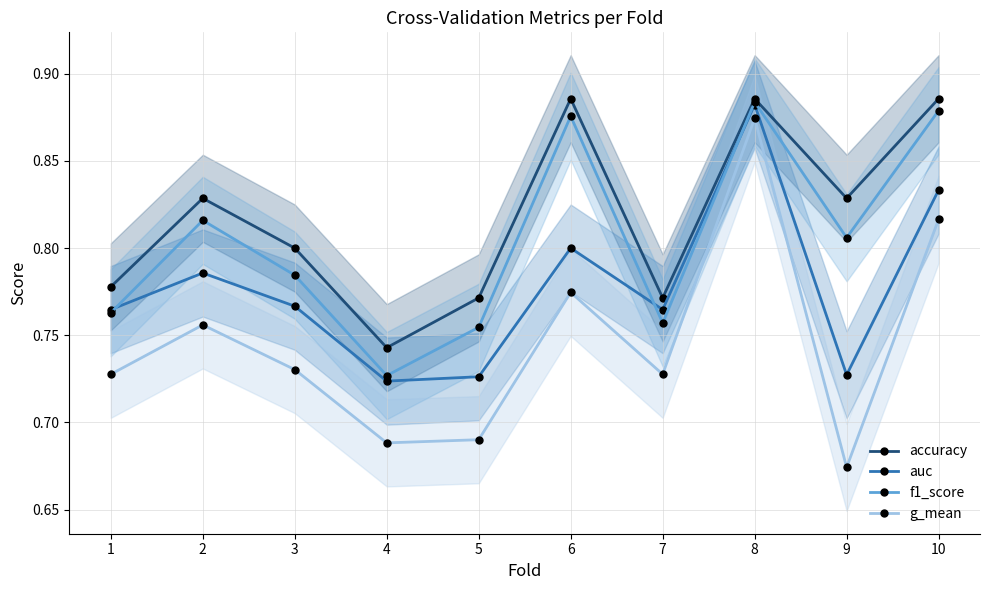

True or false: auc has a value of 0.2 at 5.

False